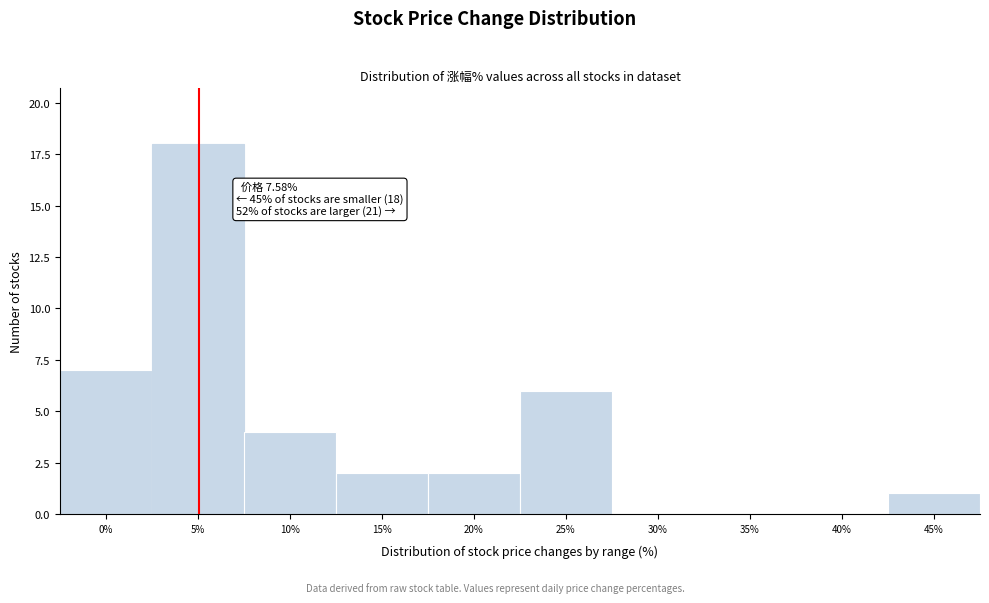

Reading right to left, transcribe all the data shown in this chart.

45%=1	40%=0	35%=0	30%=0	25%=6	20%=2	15%=2	10%=4	5%=18	0%=7